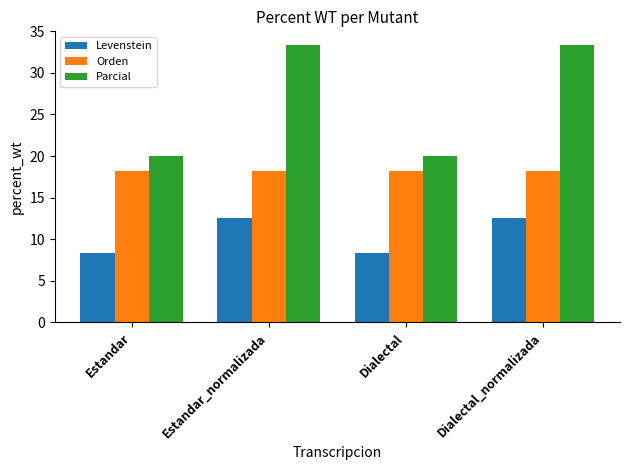

What is the highest value of the Parcial series?

33.3